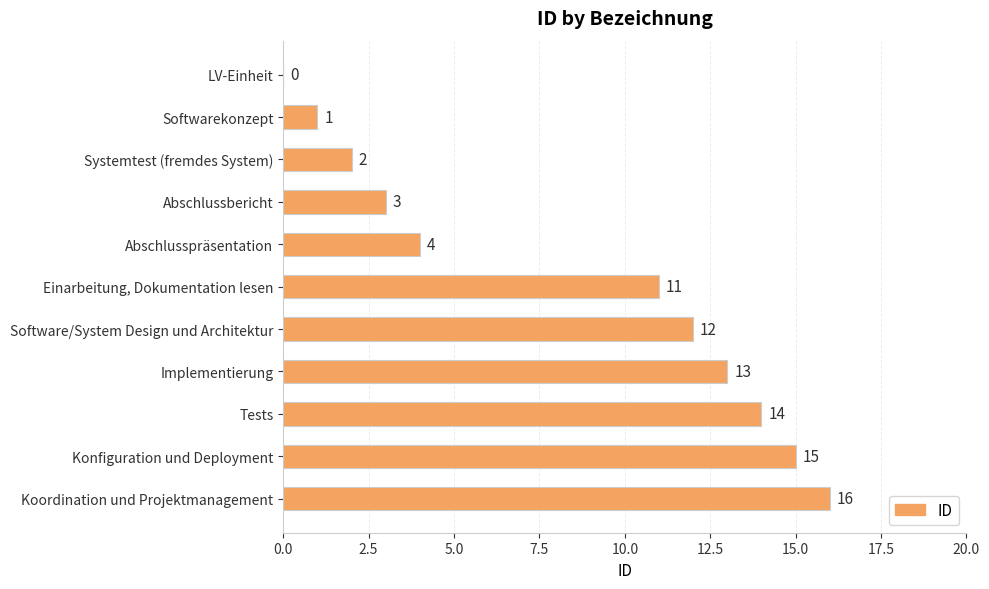

Approximately how many times larger is the value at Einarbeitung, Dokumentation lesen compared to Systemtest (fremdes System)?

5.5